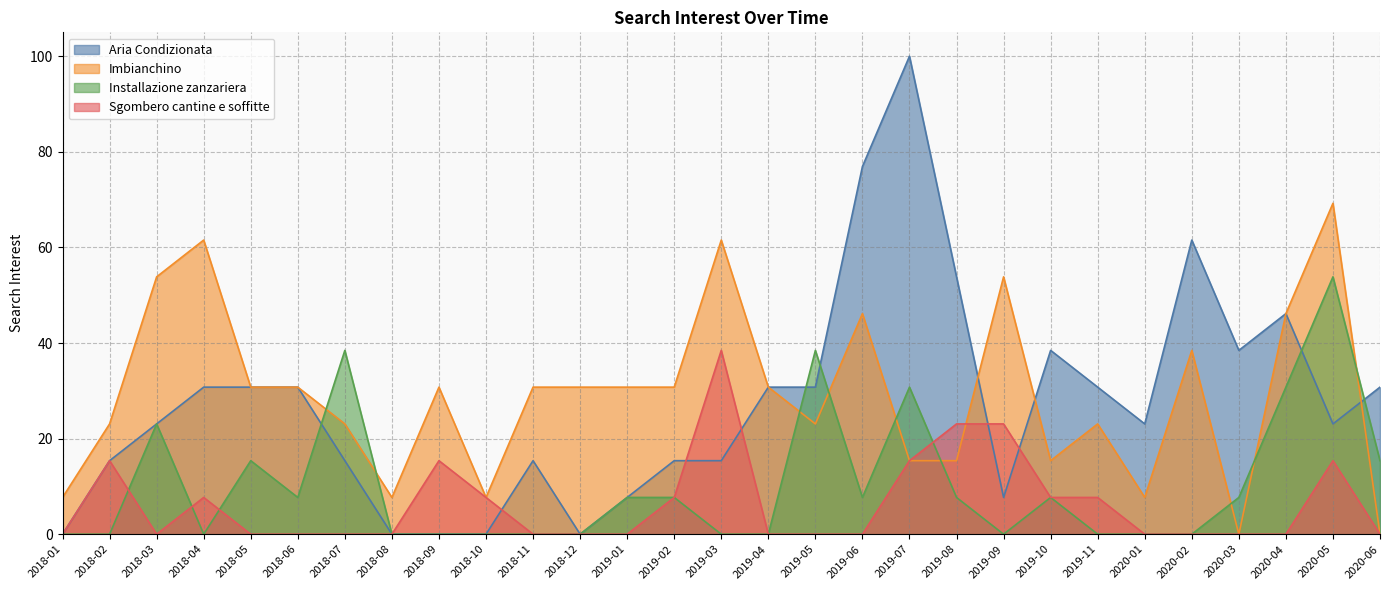

Between 2018-05 and 2018-09, which series saw the biggest shift?

Aria Condizionata